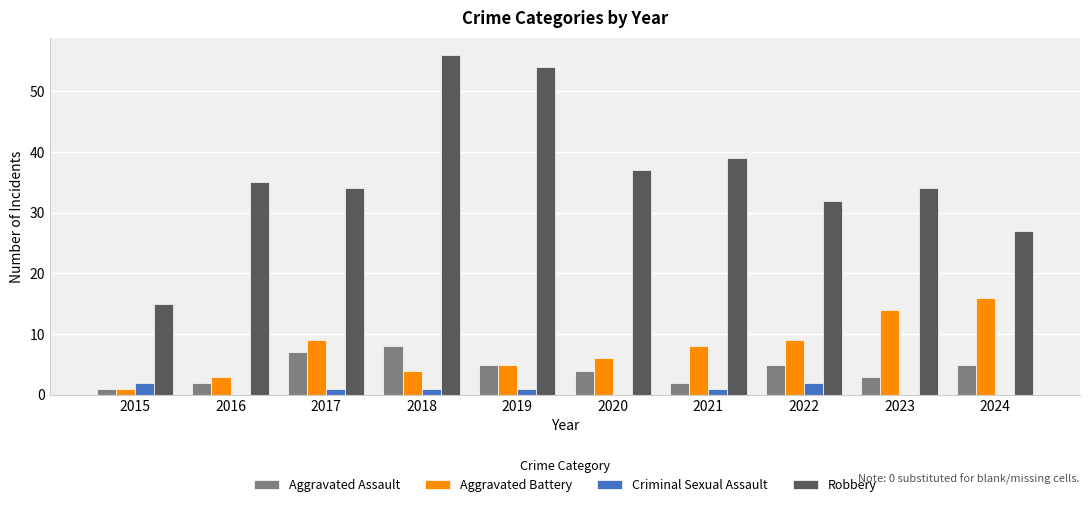

What are all the series names shown in the legend?

Aggravated Assault, Aggravated Battery, Criminal Sexual Assault, Robbery